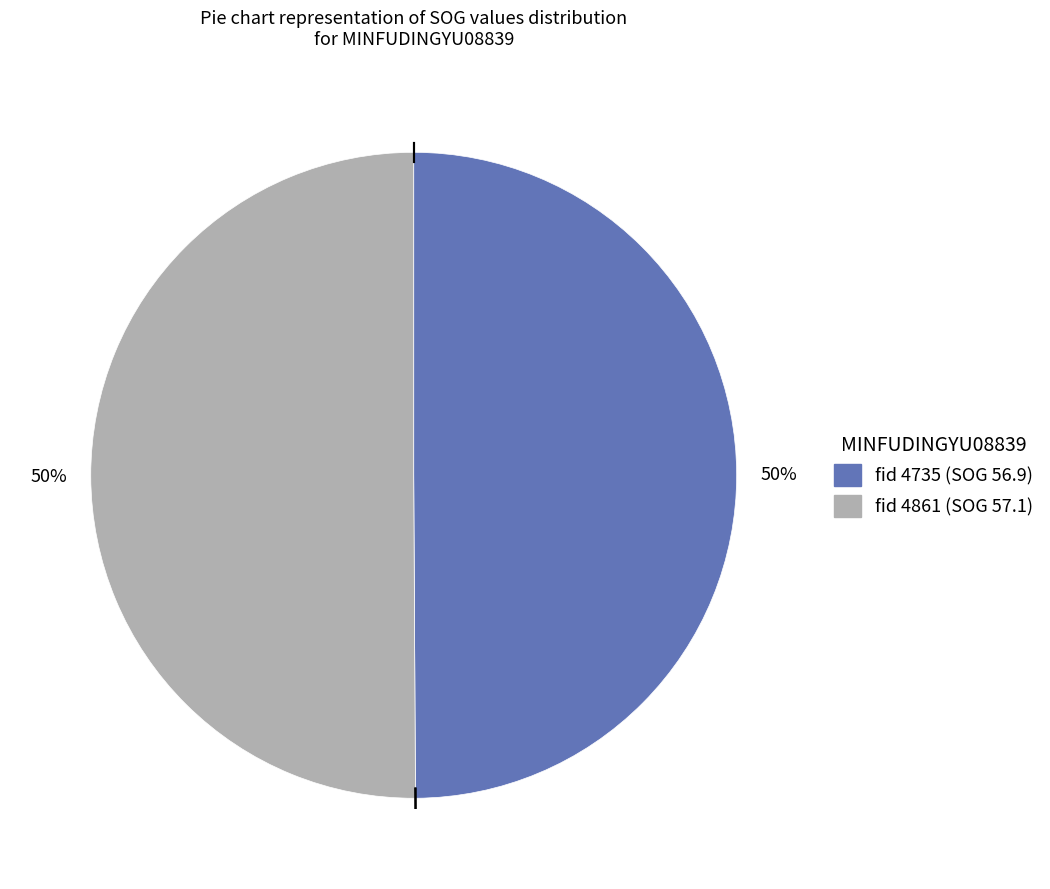

To the nearest percent, what is the average slice percentage?

50%